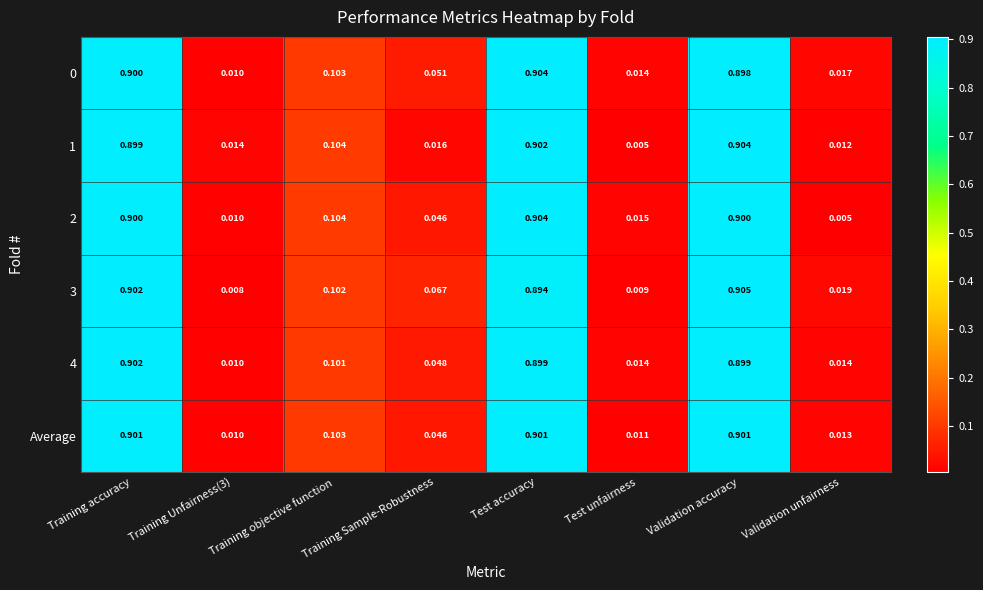

Where is 1 nearest to the value 0?

Test unfairness